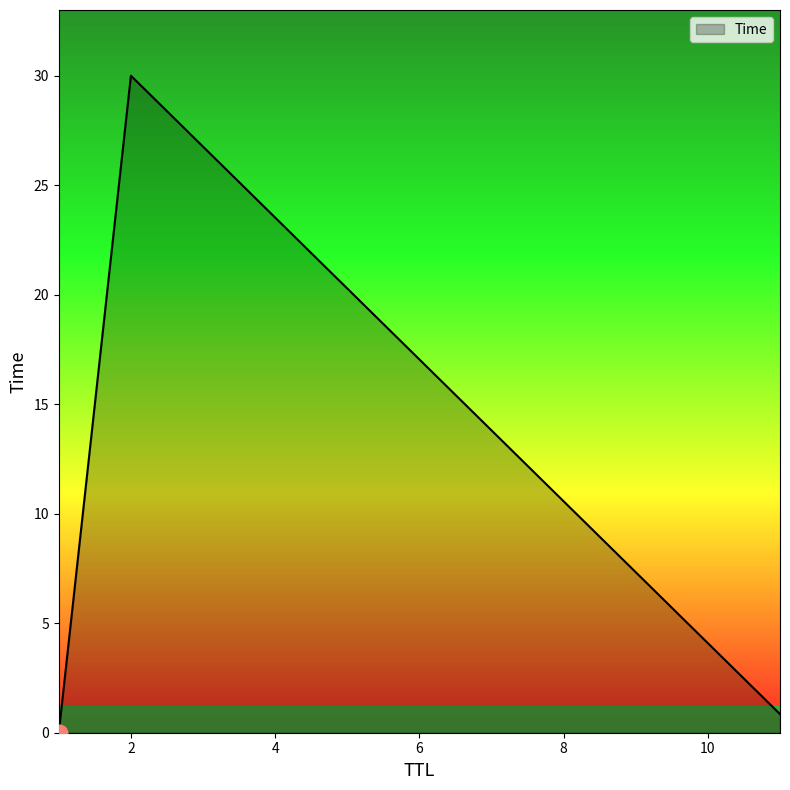

What is the sum of all values?

30.9